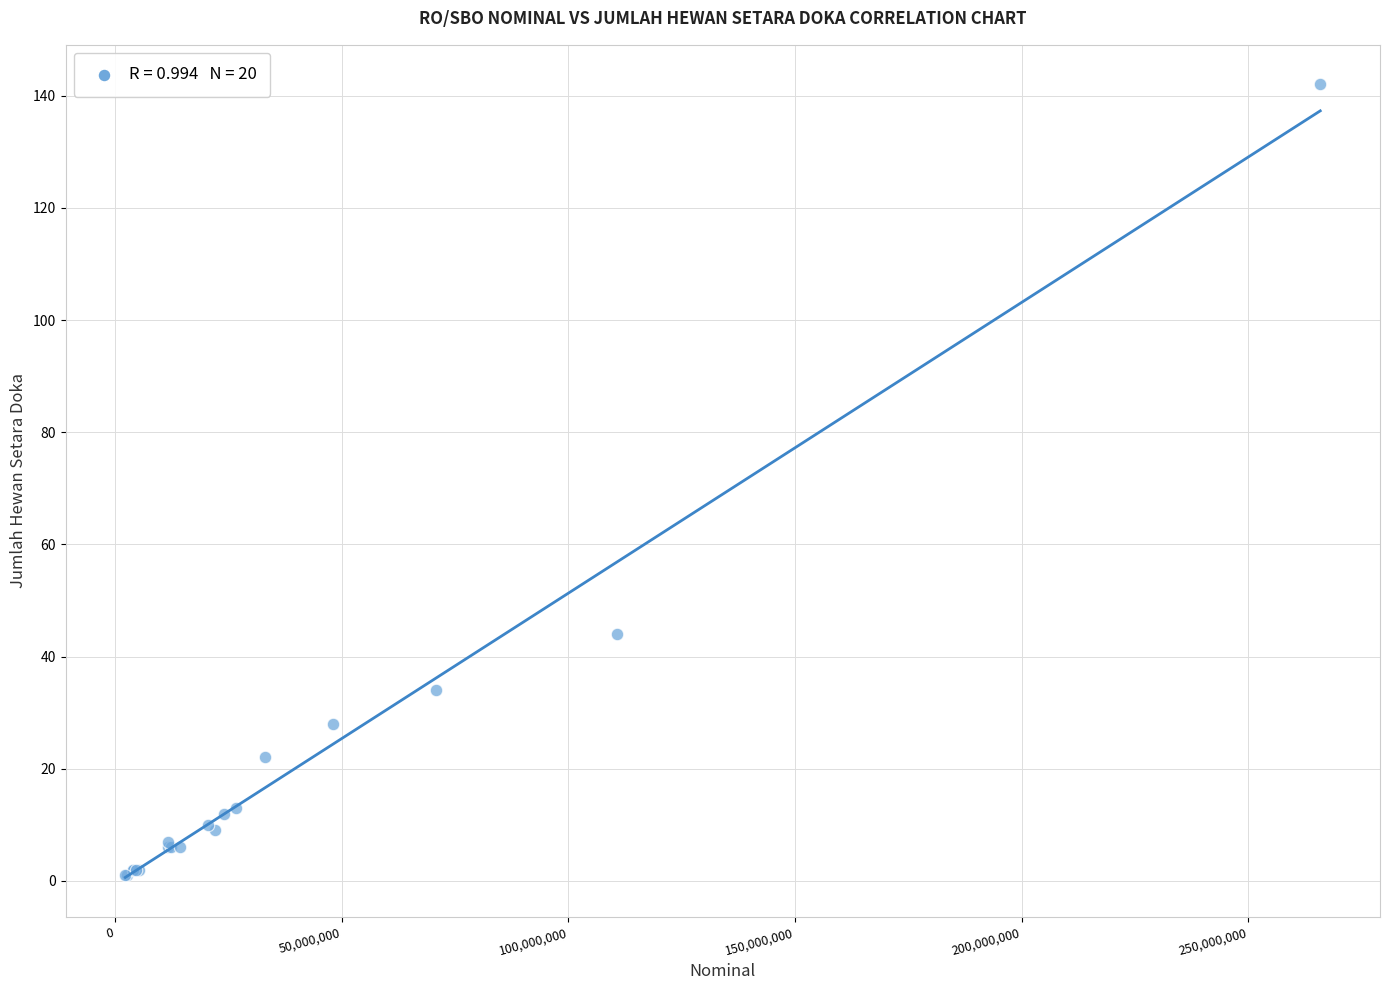

What Y value in the scatter plot is closest to 71?

44